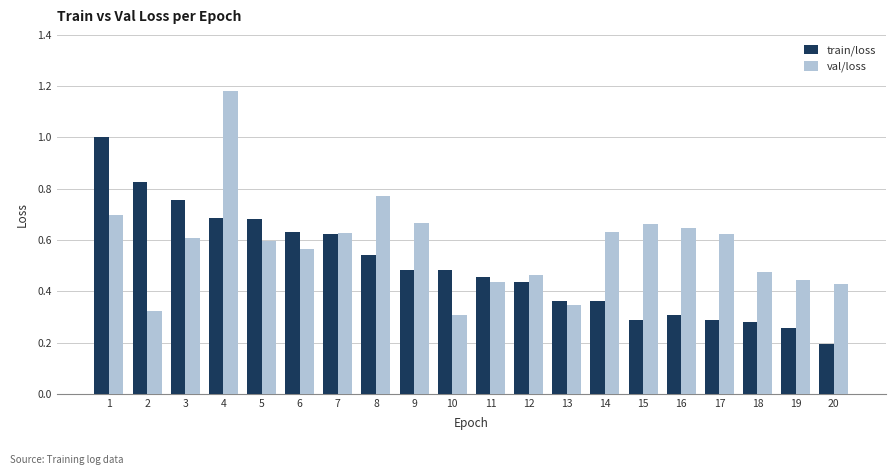

How many groups of bars are there?

20